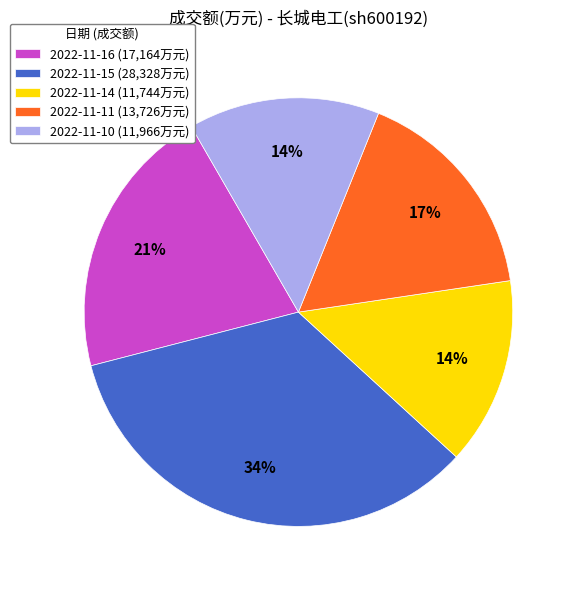

Do 2022-11-15 (28,328万元) and 2022-11-16 (17,164万元) together represent more than half of the pie?

Yes